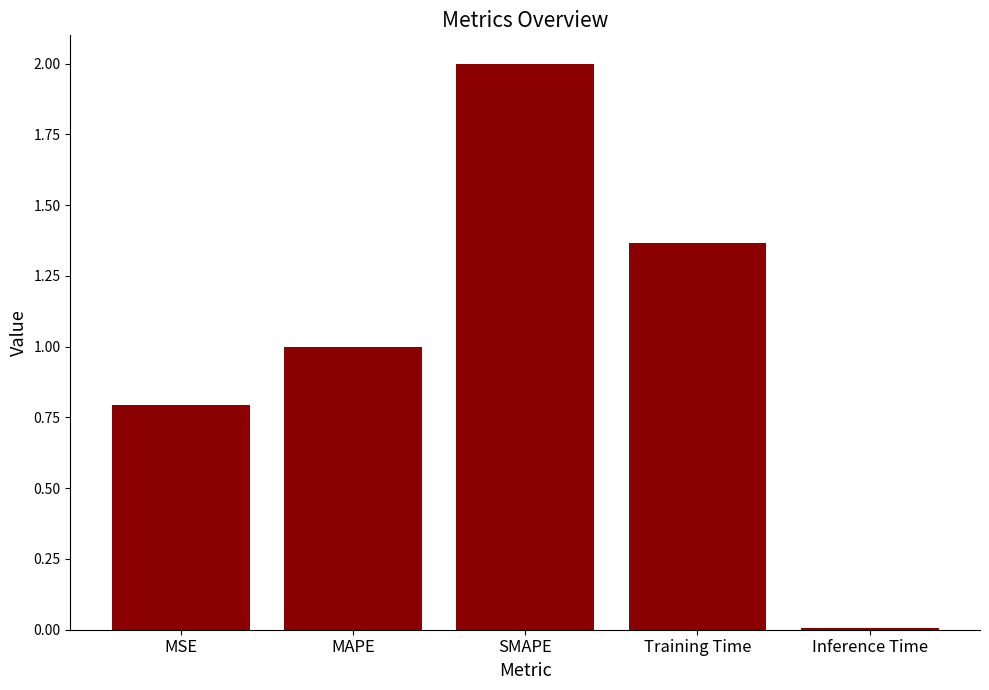

What is the sum of the values at MSE and Inference Time?

0.8